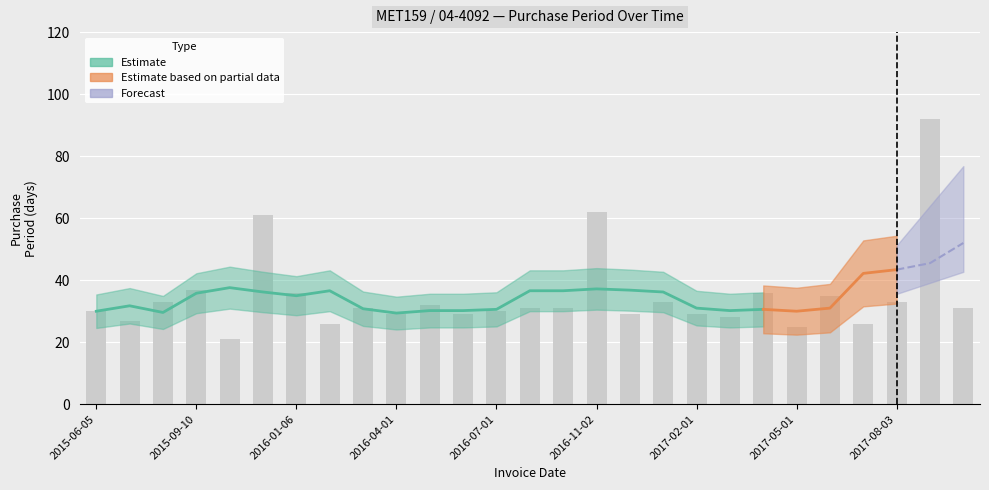

What is the sum of the values at 2016-08-01 and 2015-08-04?

64